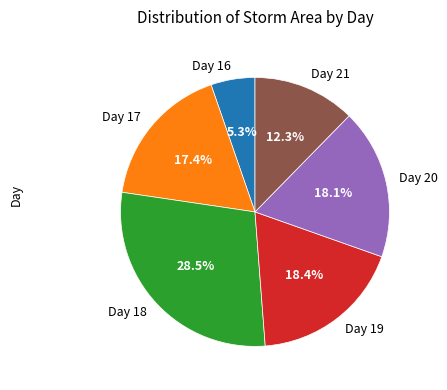

Which has a higher value, Day 18 or Day 21?

Day 18